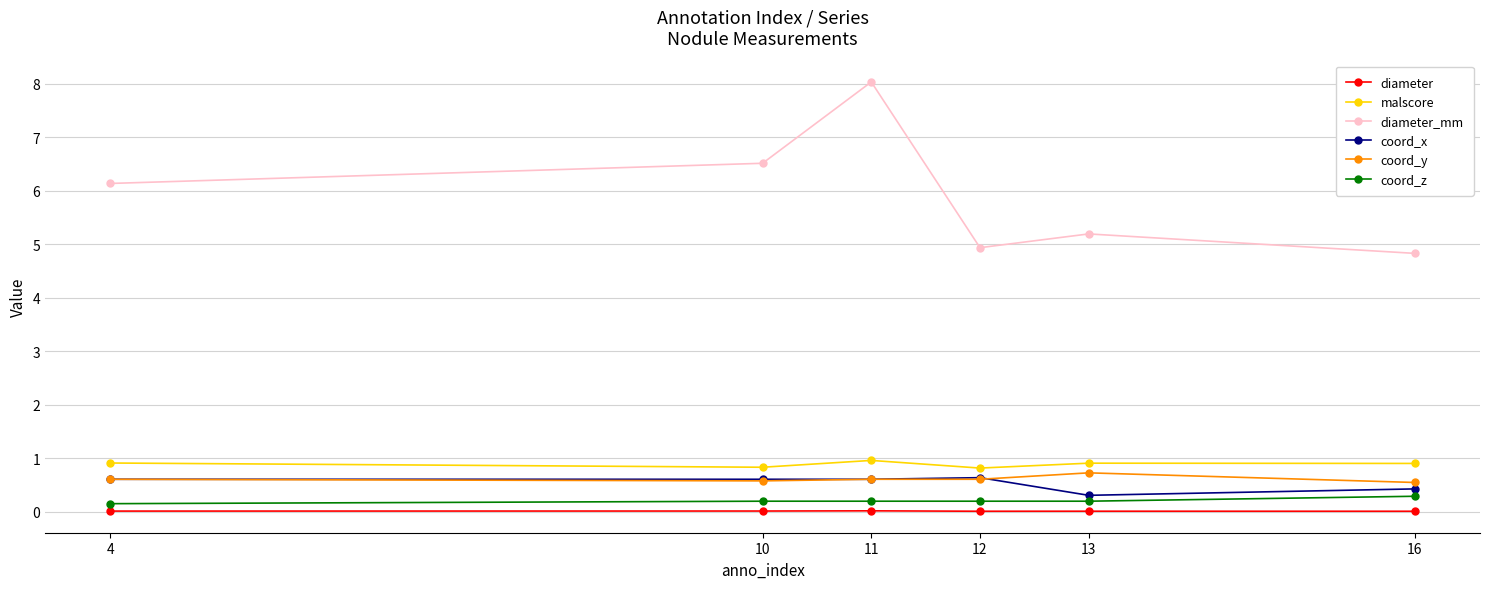

What is the sum of all malscore values?

5.3